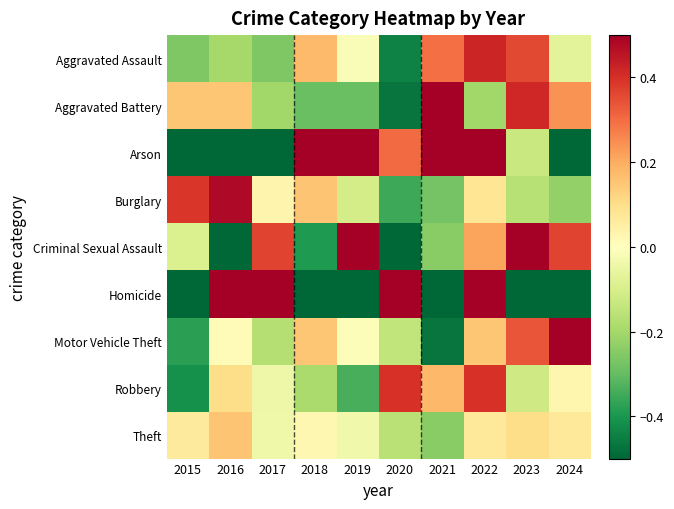

Rank the series by their maximum value, from highest to lowest.

Homicide, Arson, Motor Vehicle Theft, Criminal Sexual Assault, Aggravated Battery, Burglary, Aggravated Assault, Robbery, Theft